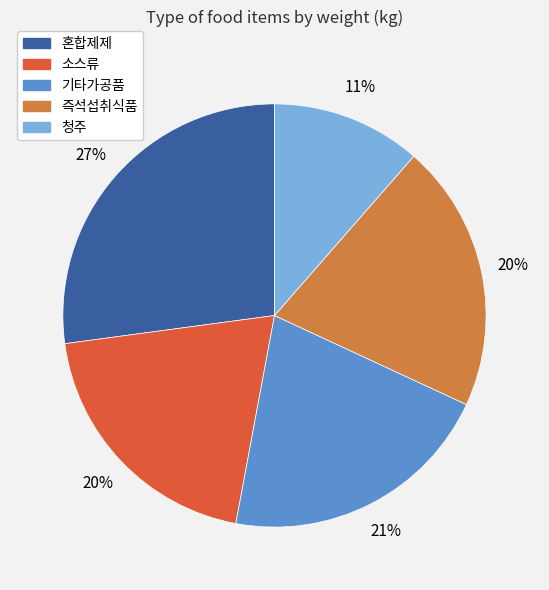

Do 즉석섭취식품 and 혼합제제 together represent more than half of the pie?

No